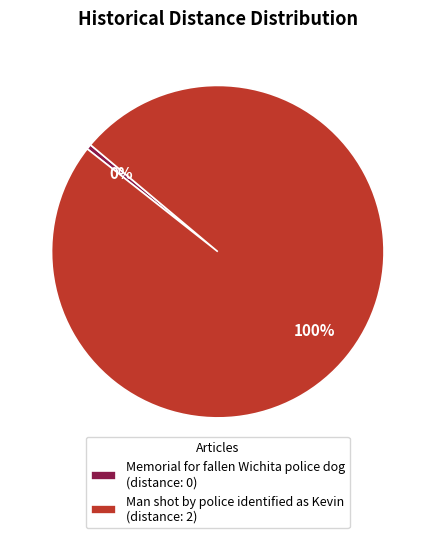

Combined, do Man shot by police identified as Kevin and Memorial for fallen Wichita police dog account for over 50%?

Yes